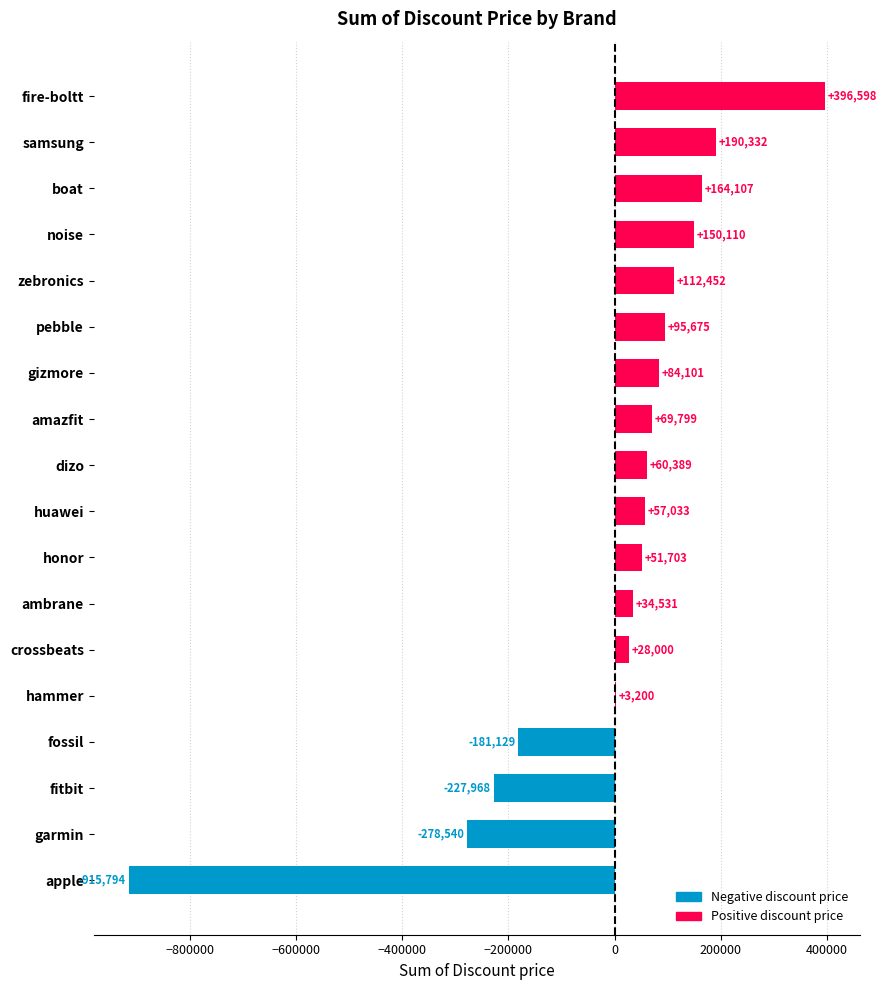

Which label corresponds to the largest value in the chart?

fire-boltt